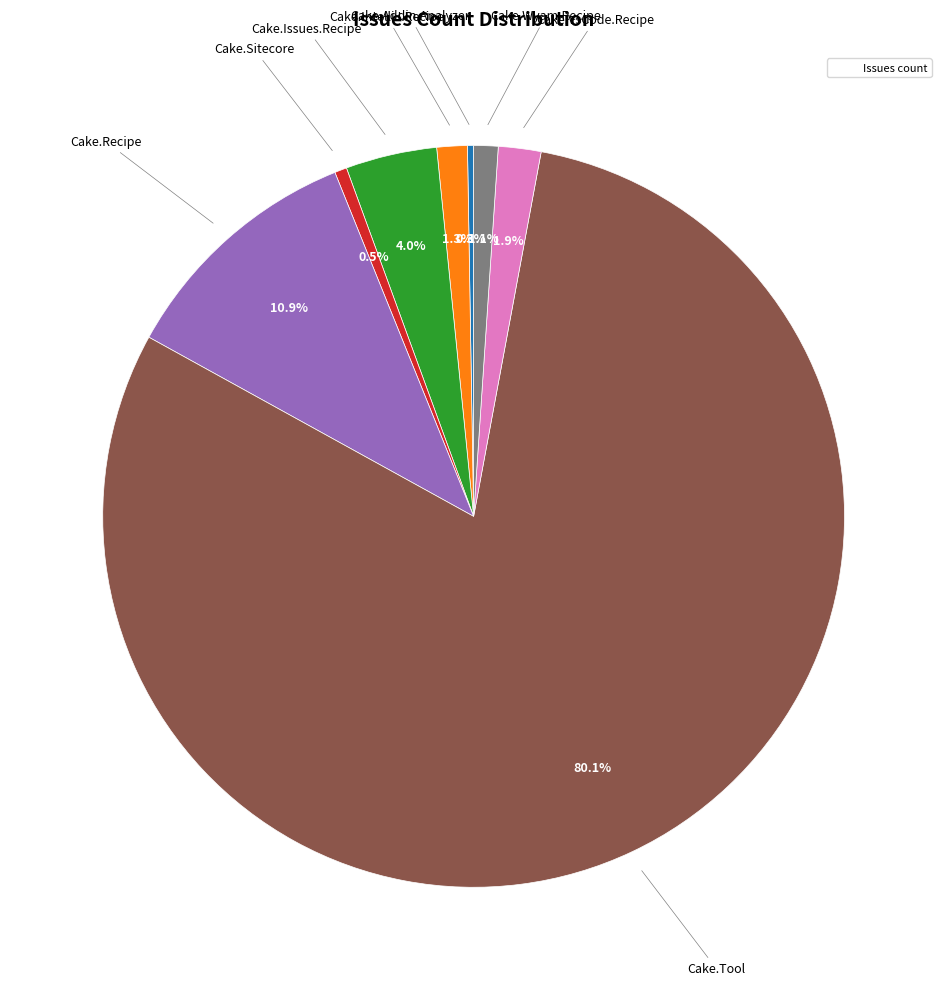

What is the majority slice?

Cake.Tool